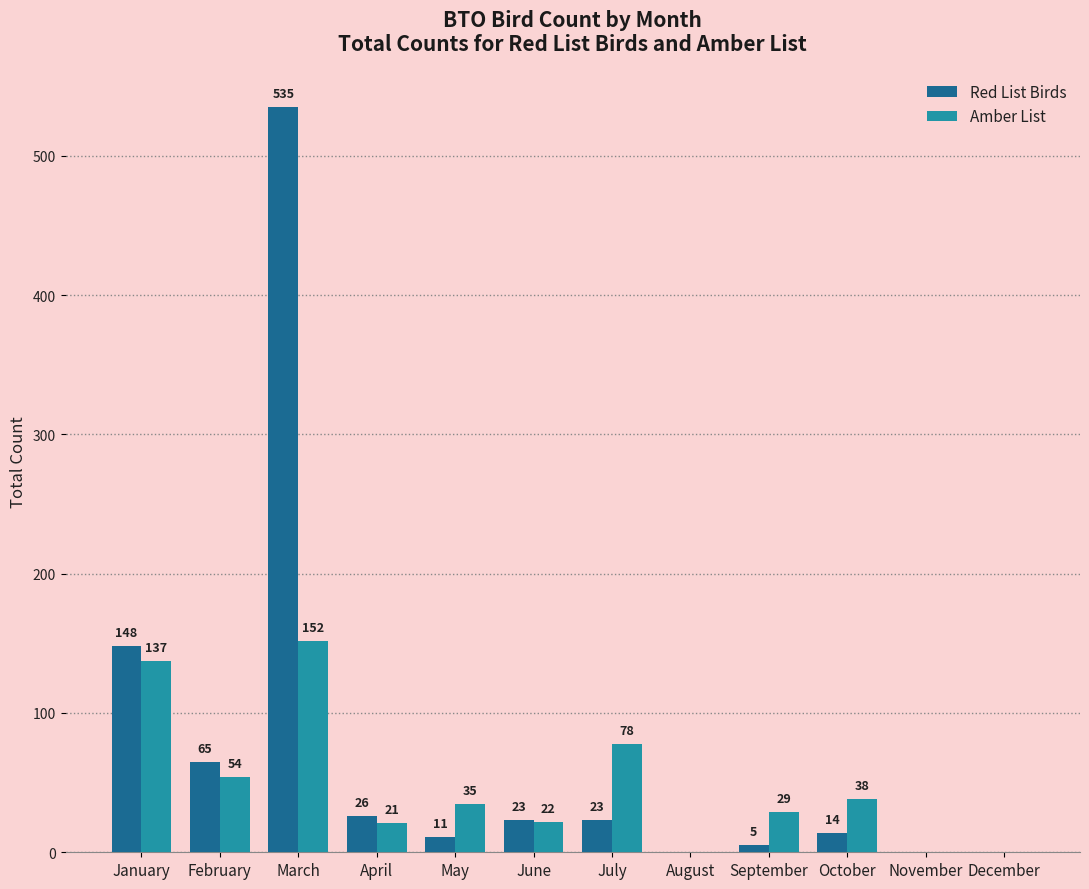

What is the sum of all Red List Birds values?

850